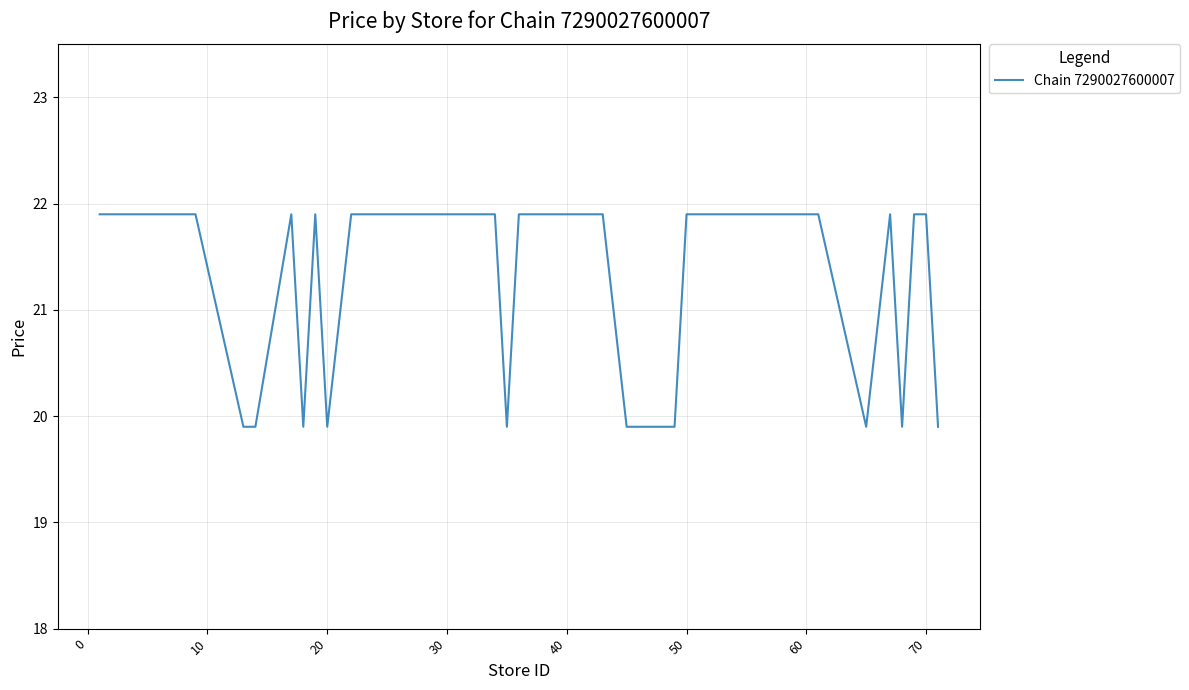

What is the difference between the second highest and second lowest values?

2.0